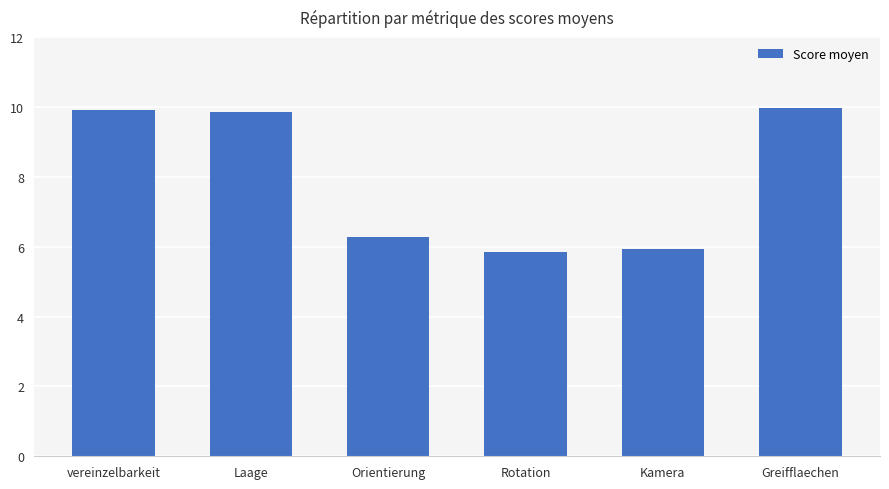

How many bars are there in total?

6